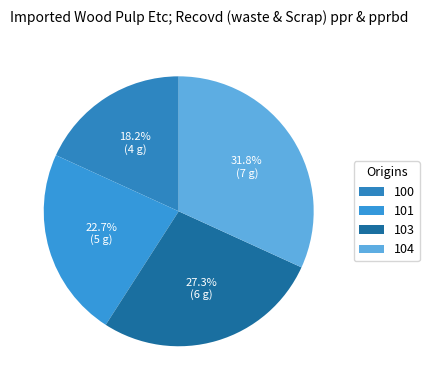

True or false: 100 accounts for 18% of the total.

True